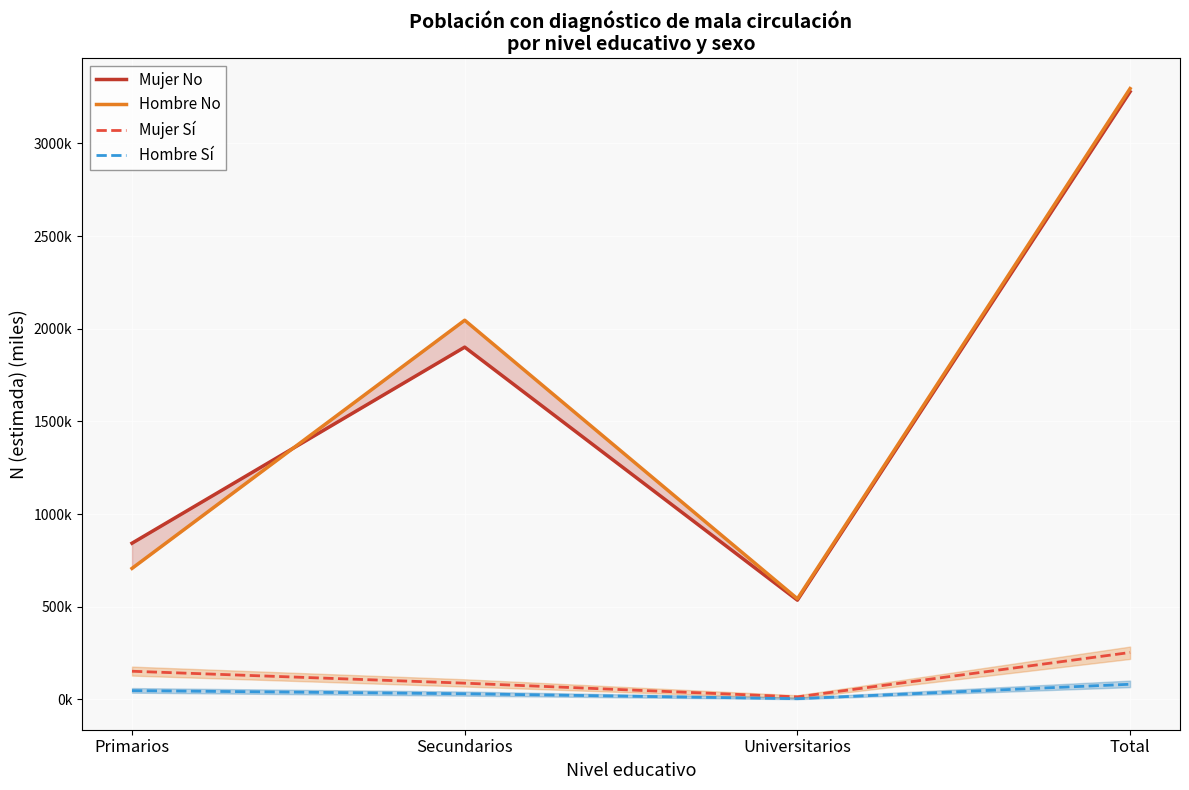

Which label corresponds to the smallest value in the chart?

Universitarios